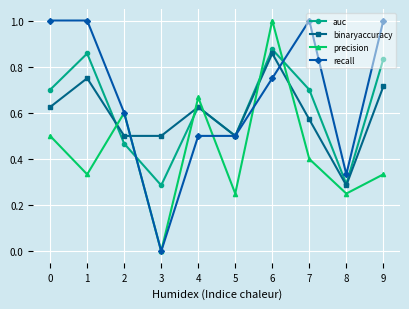

What is the sum of the auc values at 1 and 8?

1.1